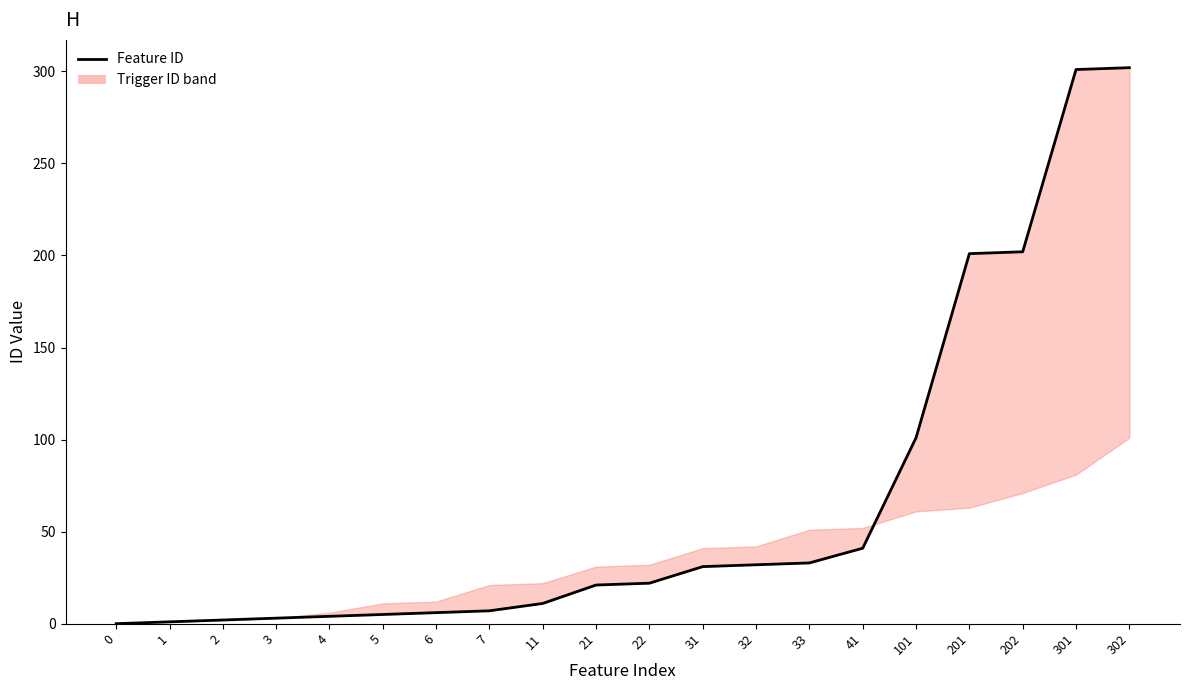

At how many categories does at least one series exceed 57?

5